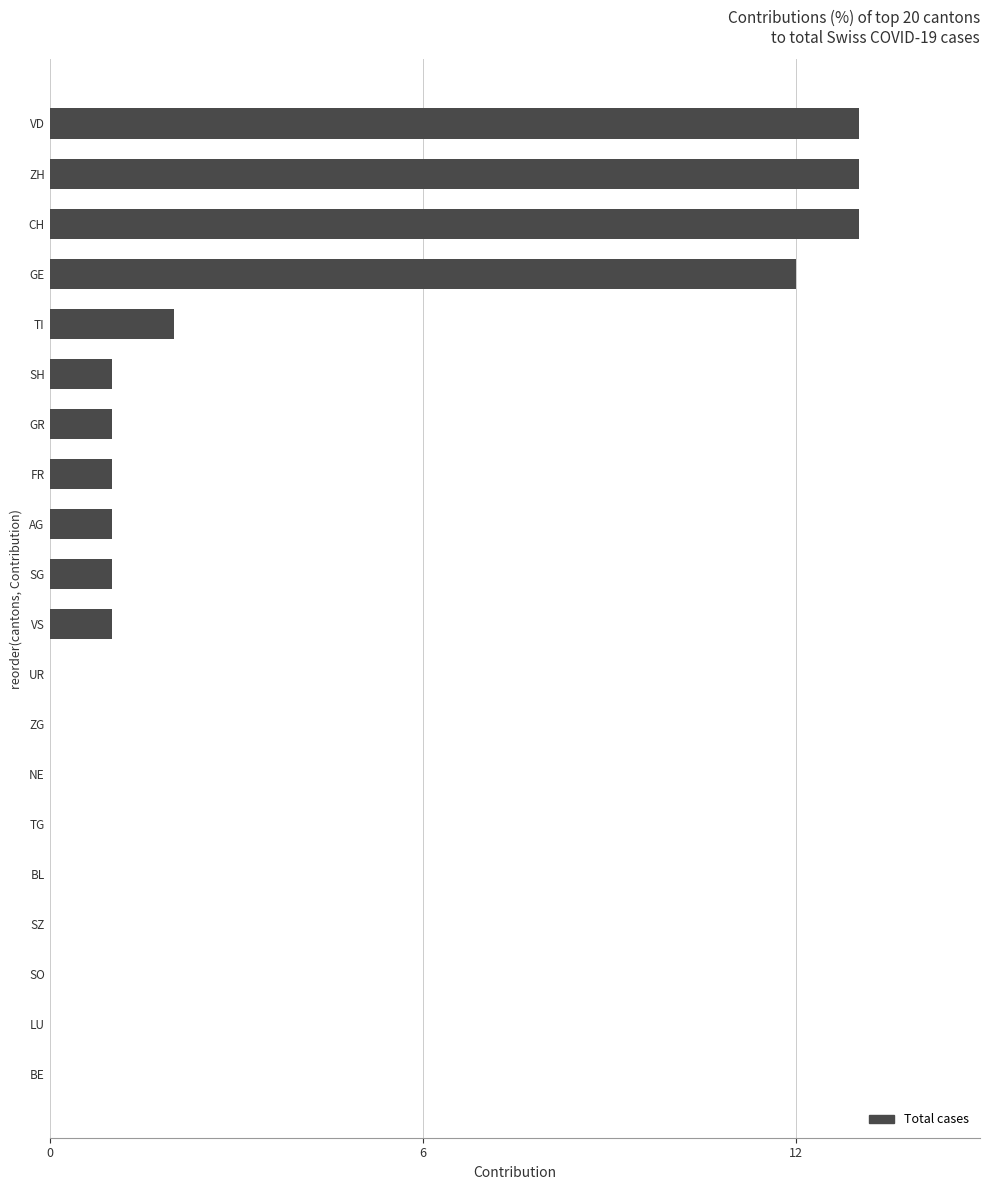

Reading bottom to top, list all the values displayed in this chart.

BE=0	LU=0	SO=0	SZ=0	BL=0	TG=0	NE=0	ZG=0	UR=0	VS=1	SG=1	AG=1	FR=1	GR=1	SH=1	TI=2	GE=12	CH=13	ZH=13	VD=13